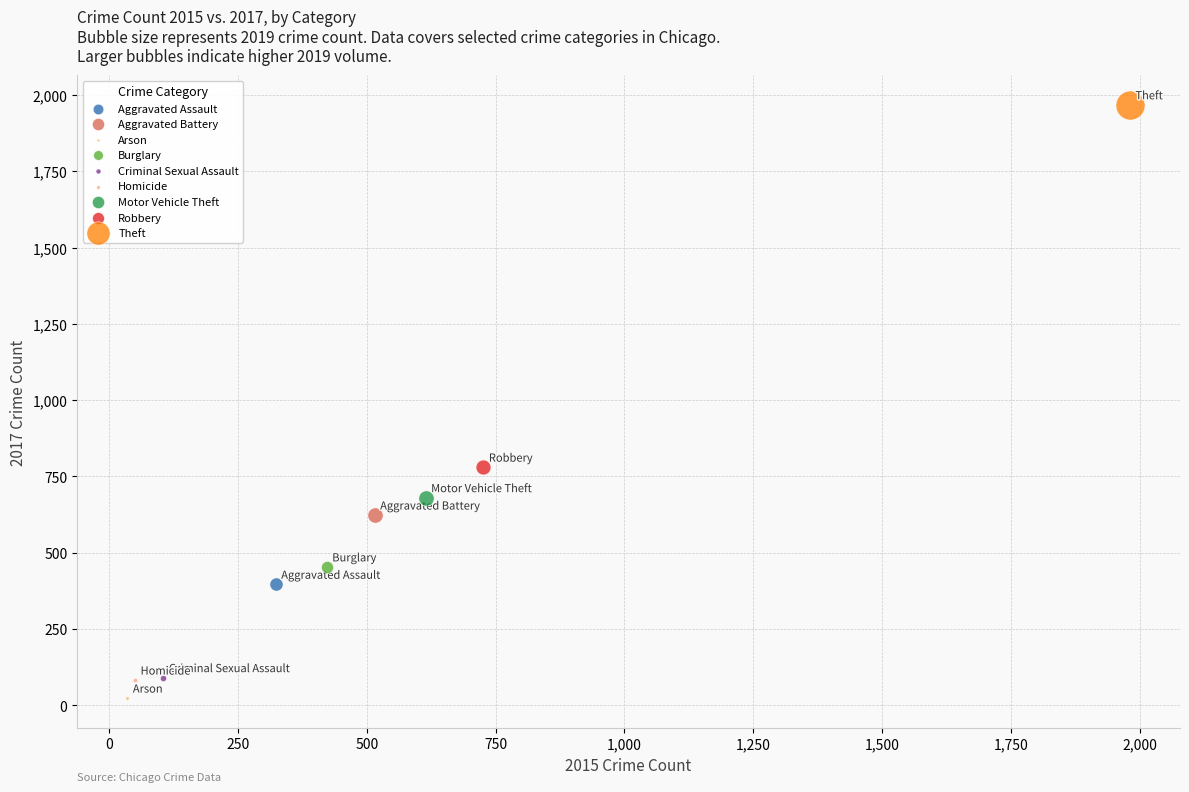

What are all the series names shown in the legend?

Aggravated Assault, Aggravated Battery, Arson, Burglary, Criminal Sexual Assault, Homicide, Motor Vehicle Theft, Robbery, Theft